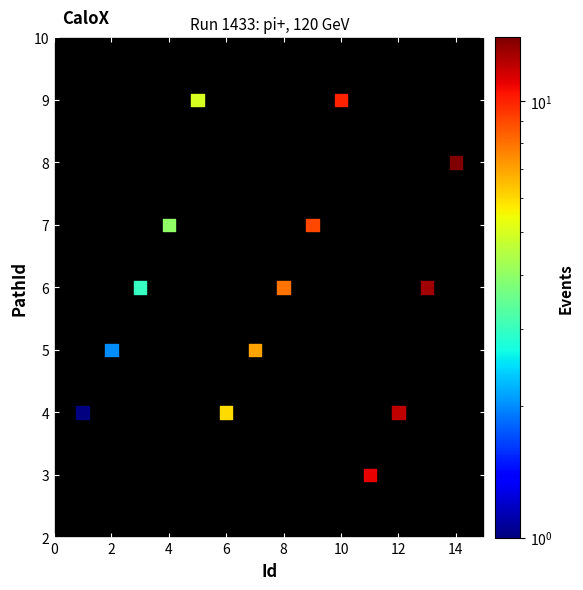

What is the range of Y values (max minus min)?

6